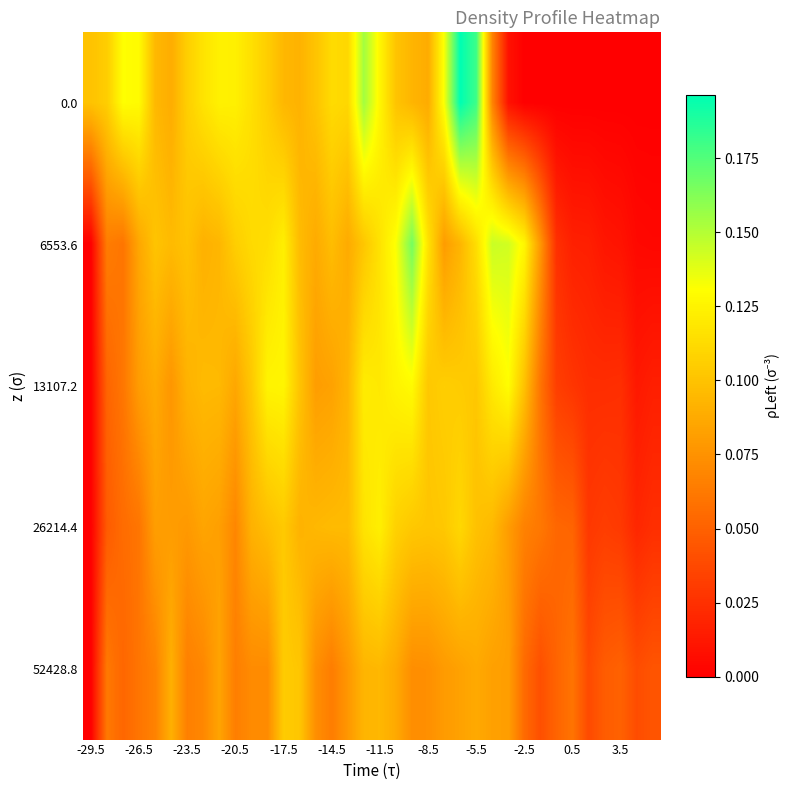

How many categories are shown in the chart?

36